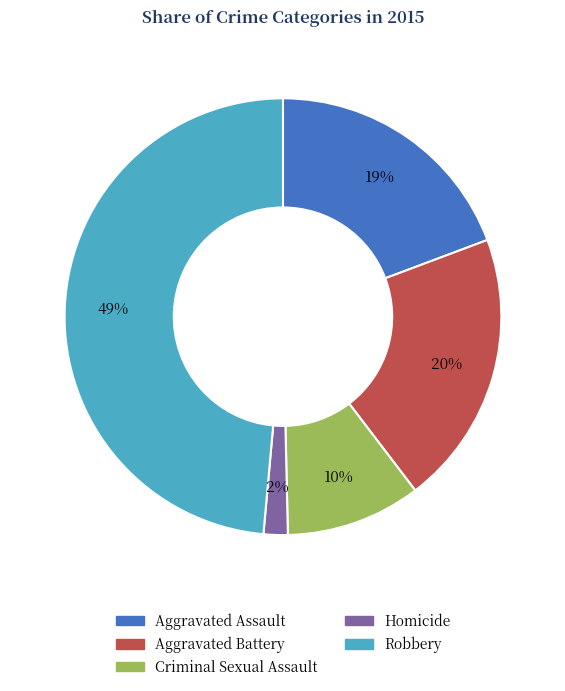

What percentage is the Aggravated Assault slice, to the nearest percent?

19%